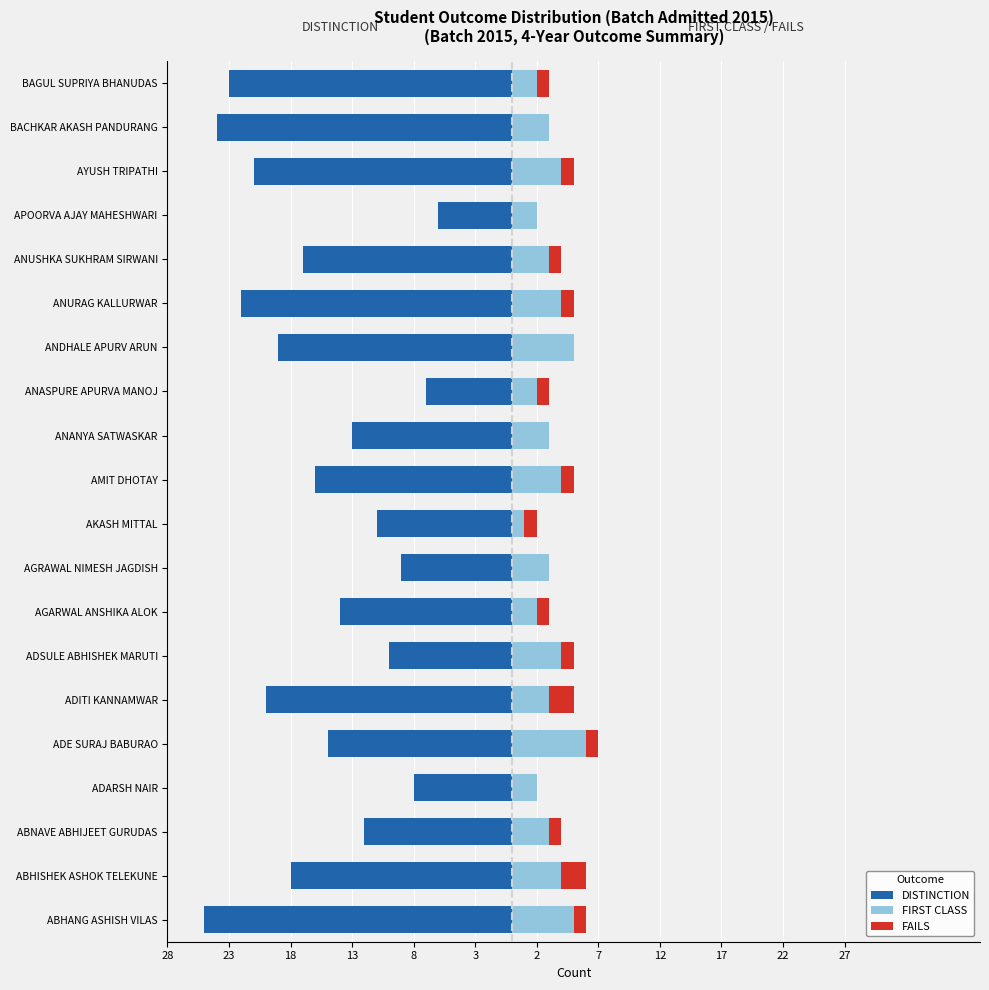

What are all the series names shown in the legend?

DISTINCTION, FIRST CLASS, FAILS